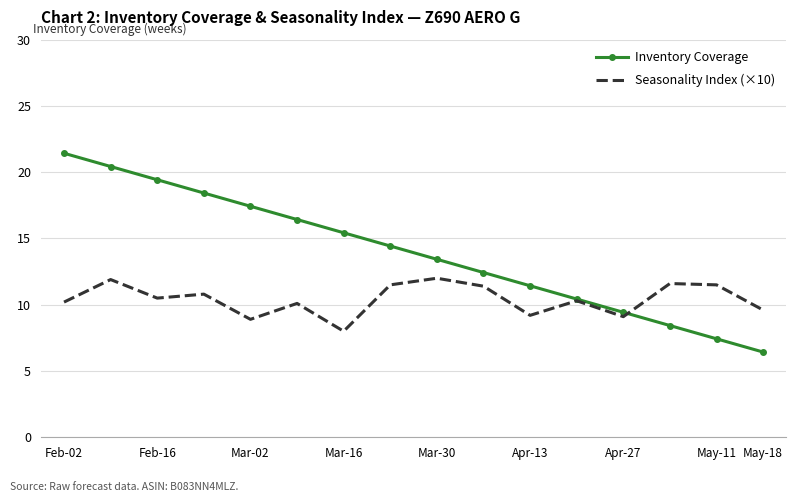

List the series in order of their peak value, highest first.

Inventory Coverage, Seasonality Index (×10)